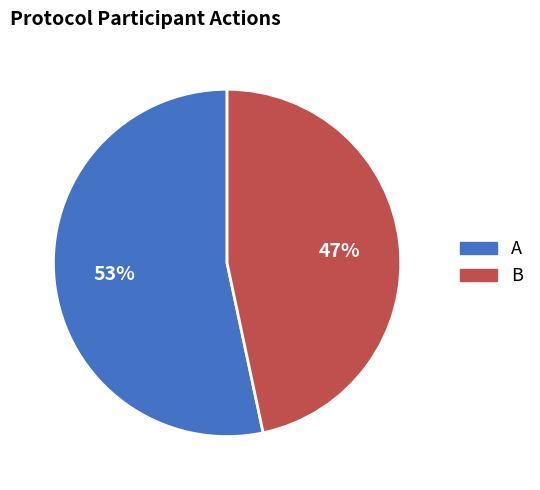

Which has a higher value, B or A?

A